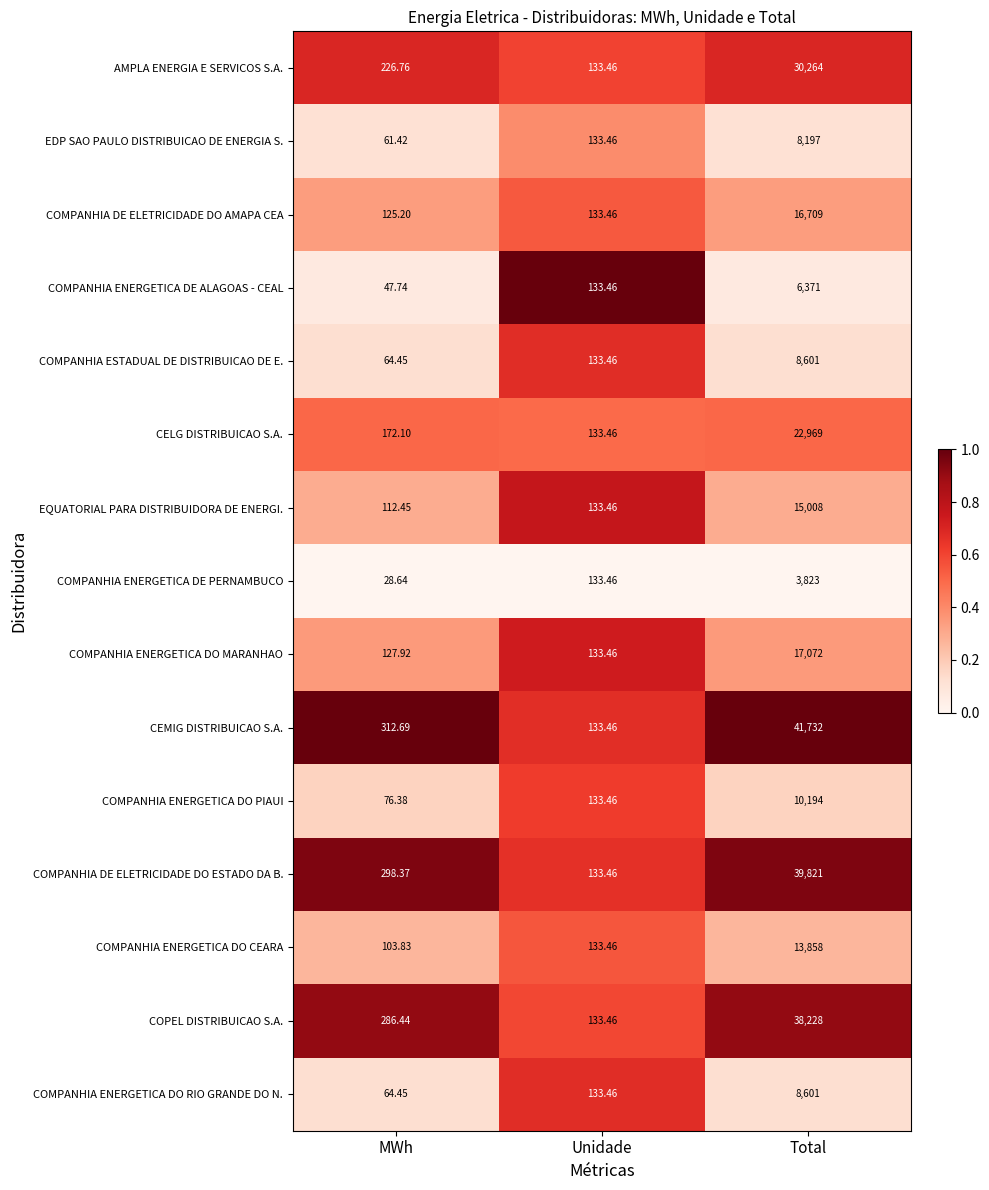

Which category has the lowest value across all series?

MWh